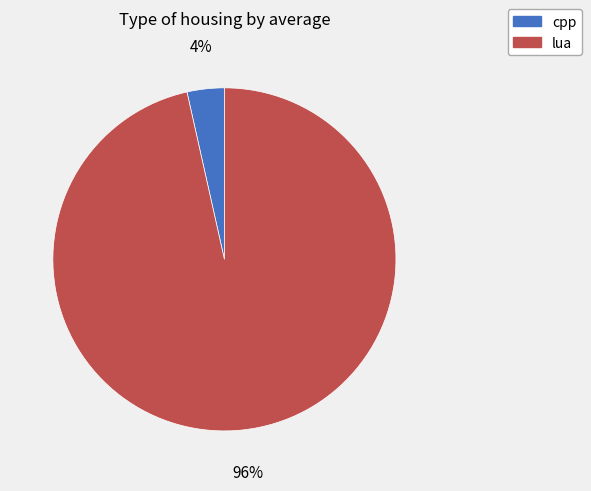

How many segments does this pie chart have?

2